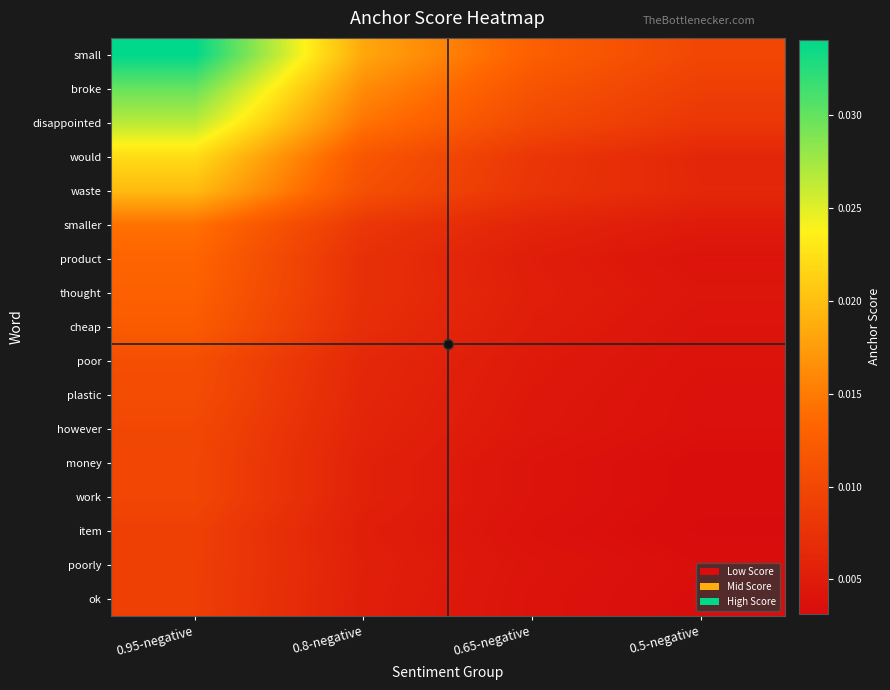

Which has a higher value, 0.8-negative or 0.5-negative?

0.8-negative